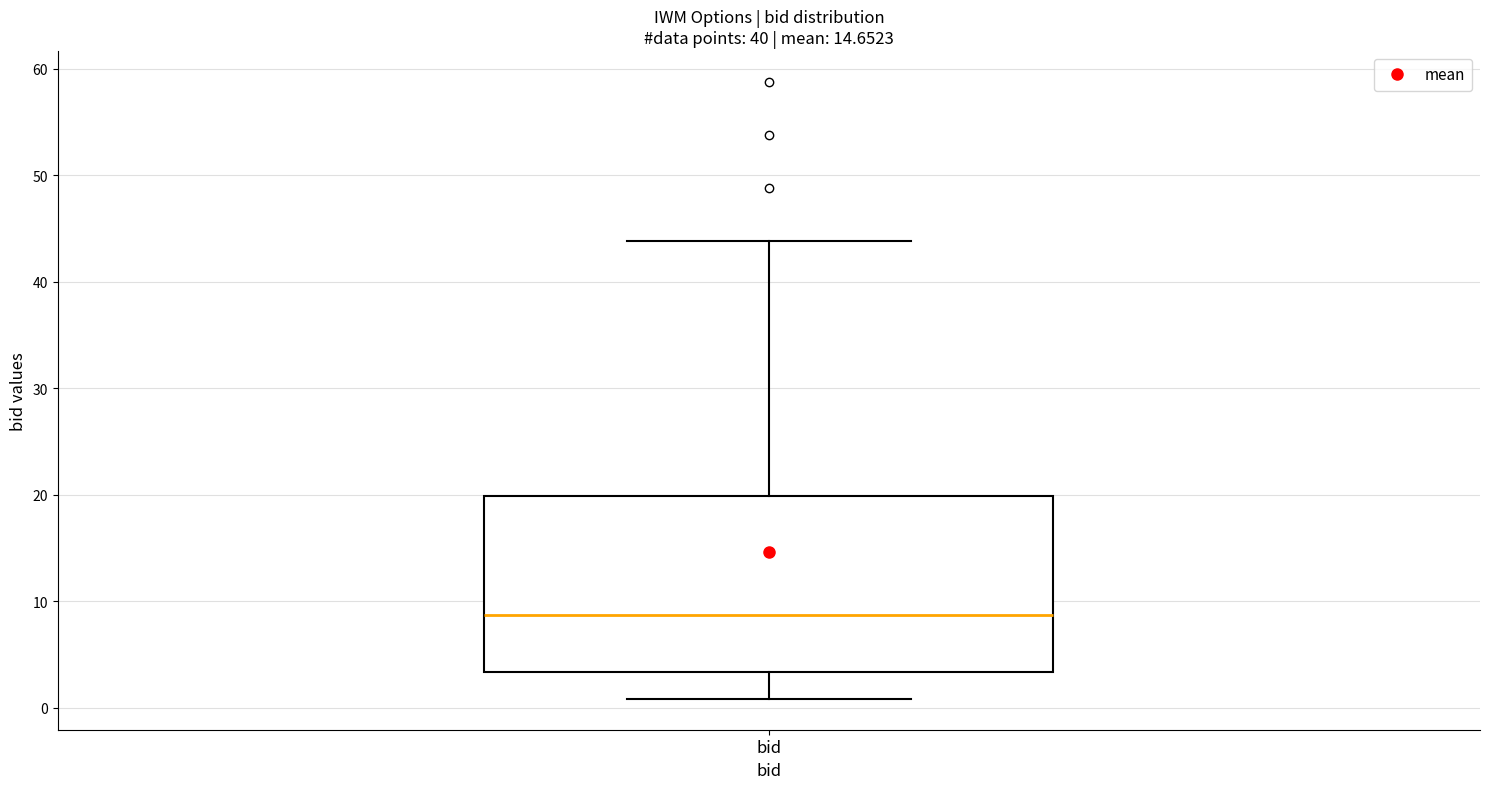

Where does the lower whisker of the box for bid end on the y-axis? The values are not printed on the chart, so give them approximately, as read against the axis.

1